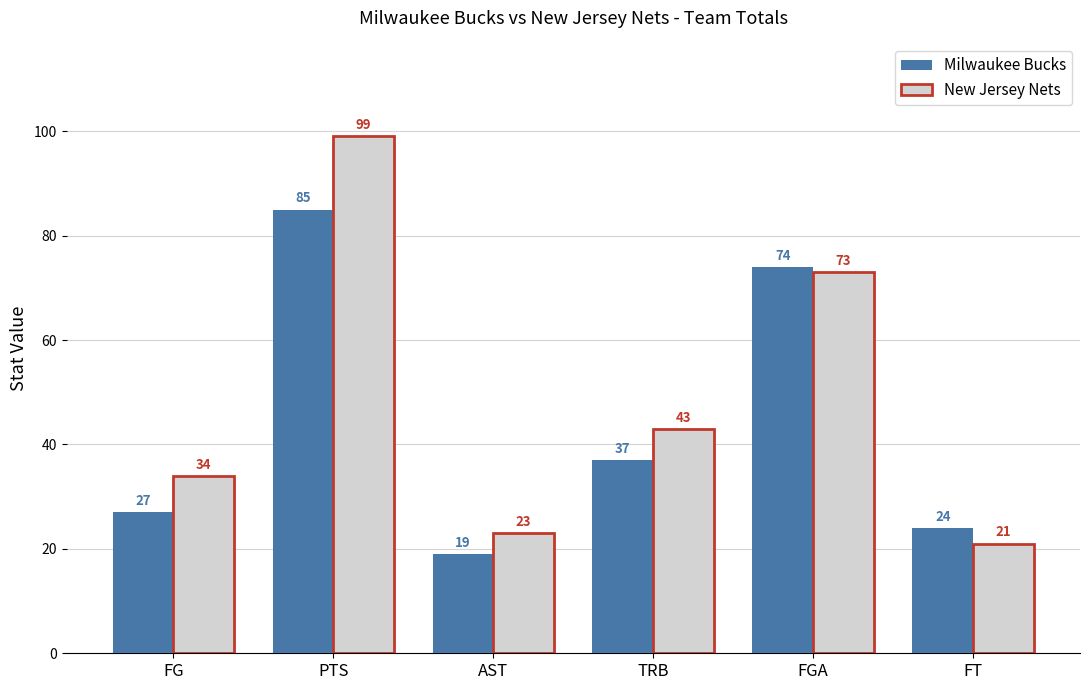

Which series has the largest range (max minus min)?

New Jersey Nets